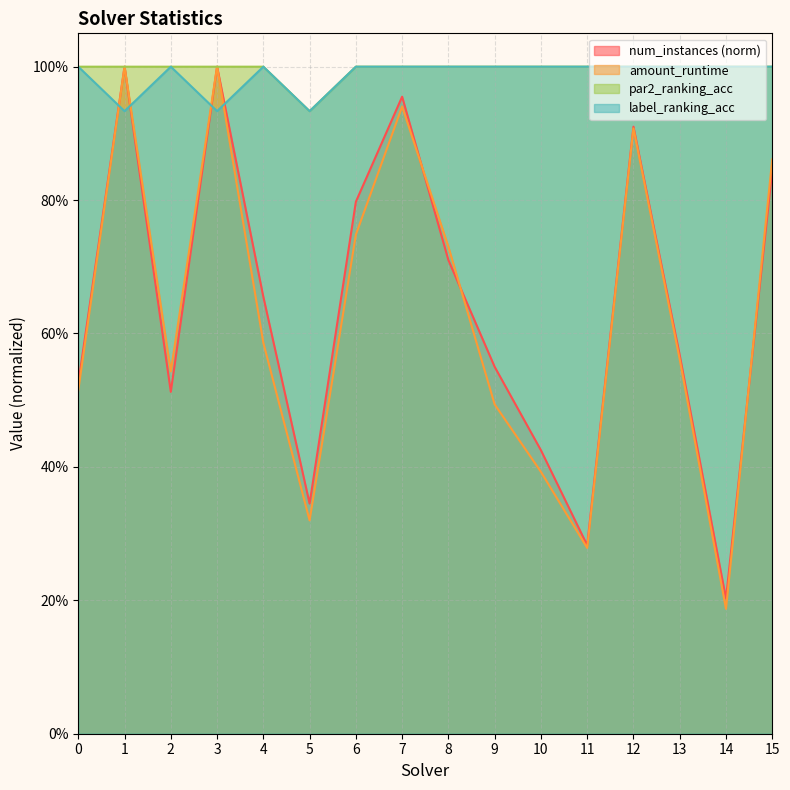

What is the value of the amount_runtime point at the 4th from the left?

1.0